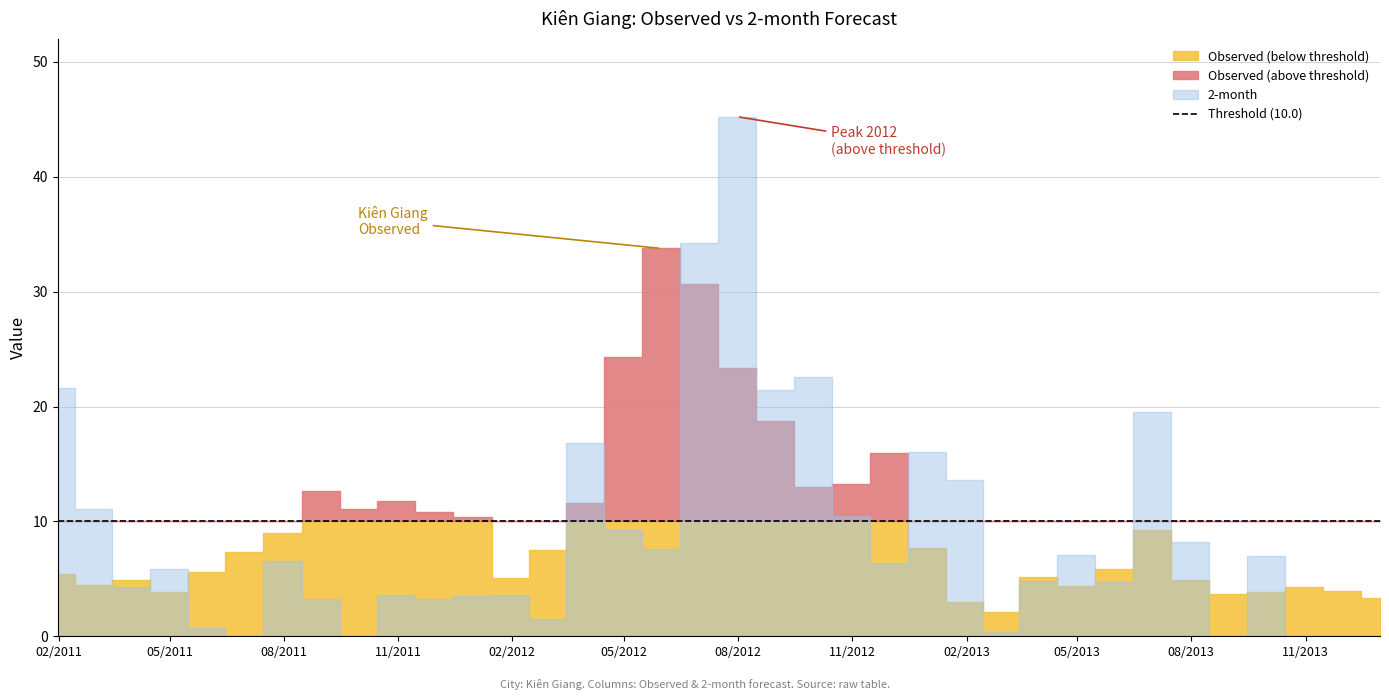

Reading left to right, extract all data points from this chart.

Observed: 5.4	4.4	4.9	3.9	5.6	7.3	9.0	12.6	11.0	11.7	10.8	10.3	5.0	7.5	11.6	24.3	33.8	30.6	23.4	18.7	13.0	13.3	16.0	7.7	3.0	2.1	5.2	4.4	5.9	9.2	4.9	3.7	3.9	4.3	3.9	3.3
2-month: 21.7	11.1	4.3	5.9	0.7	0.0	6.6	3.2	0.0	3.6	3.3	3.5	3.6	1.5	16.8	9.2	7.6	34.2	45.2	21.4	22.6	10.5	6.4	16.0	13.6	0.4	4.8	7.0	4.7	19.5	8.2	0.0	7.0	0.0	0.0	0.0